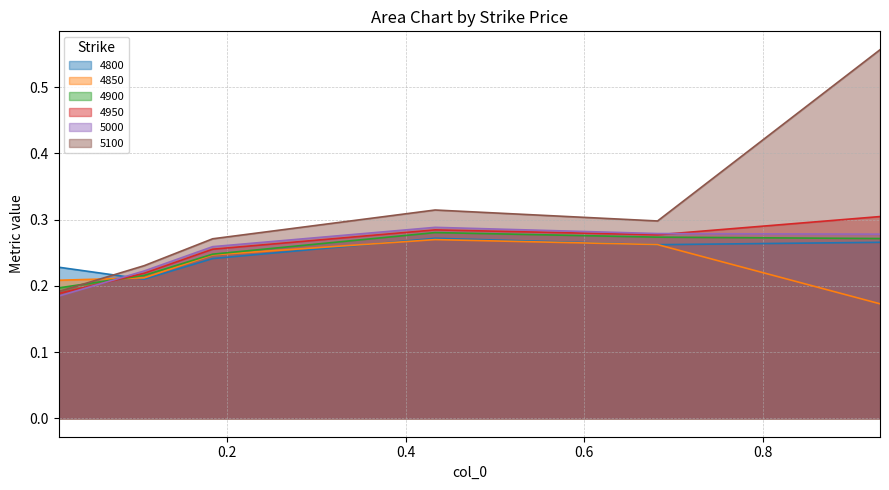

In 4800, how many points are lower than both neighbors (excluding endpoints)?

2